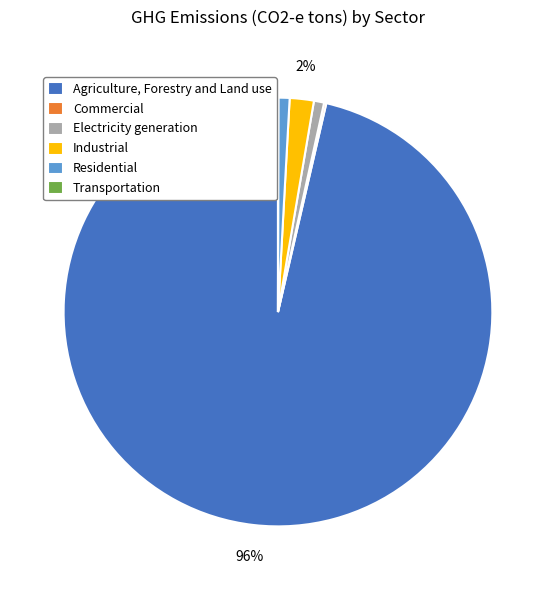

Is it true that Residential is 10% of the pie?

False